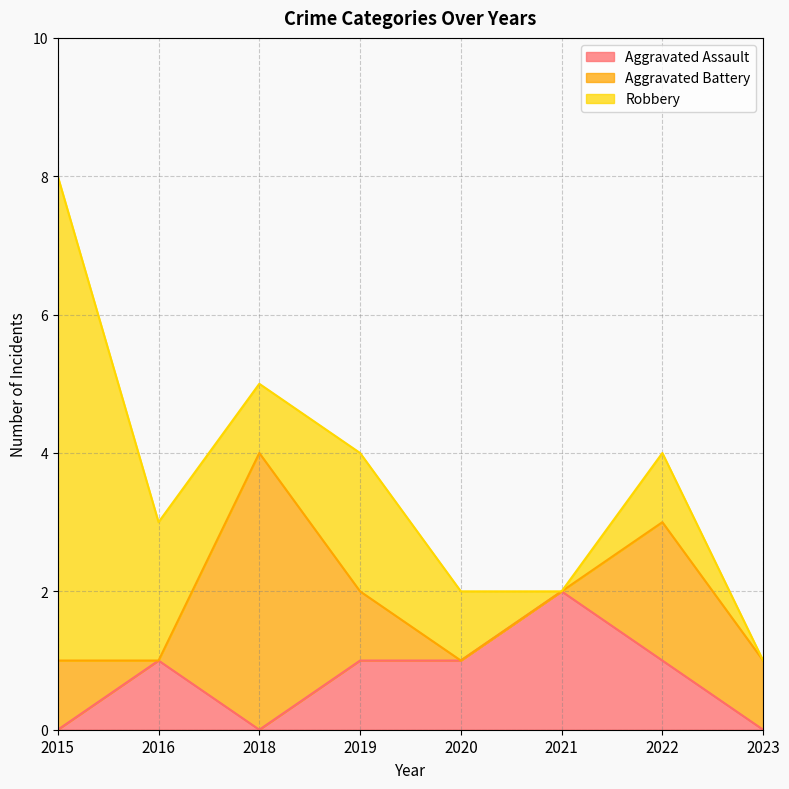

What is the difference between the maximum and minimum values in the Aggravated Assault series?

2